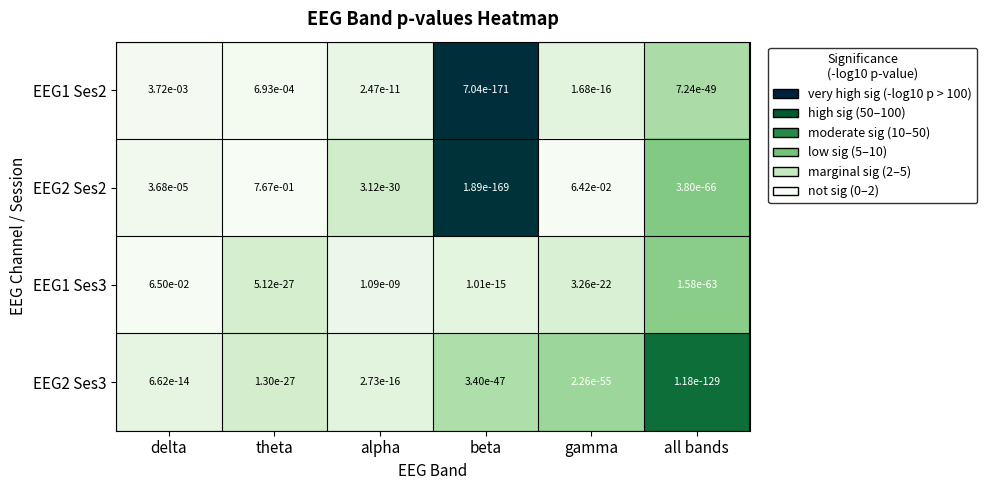

At which category does the chart reach its peak across all series?

theta